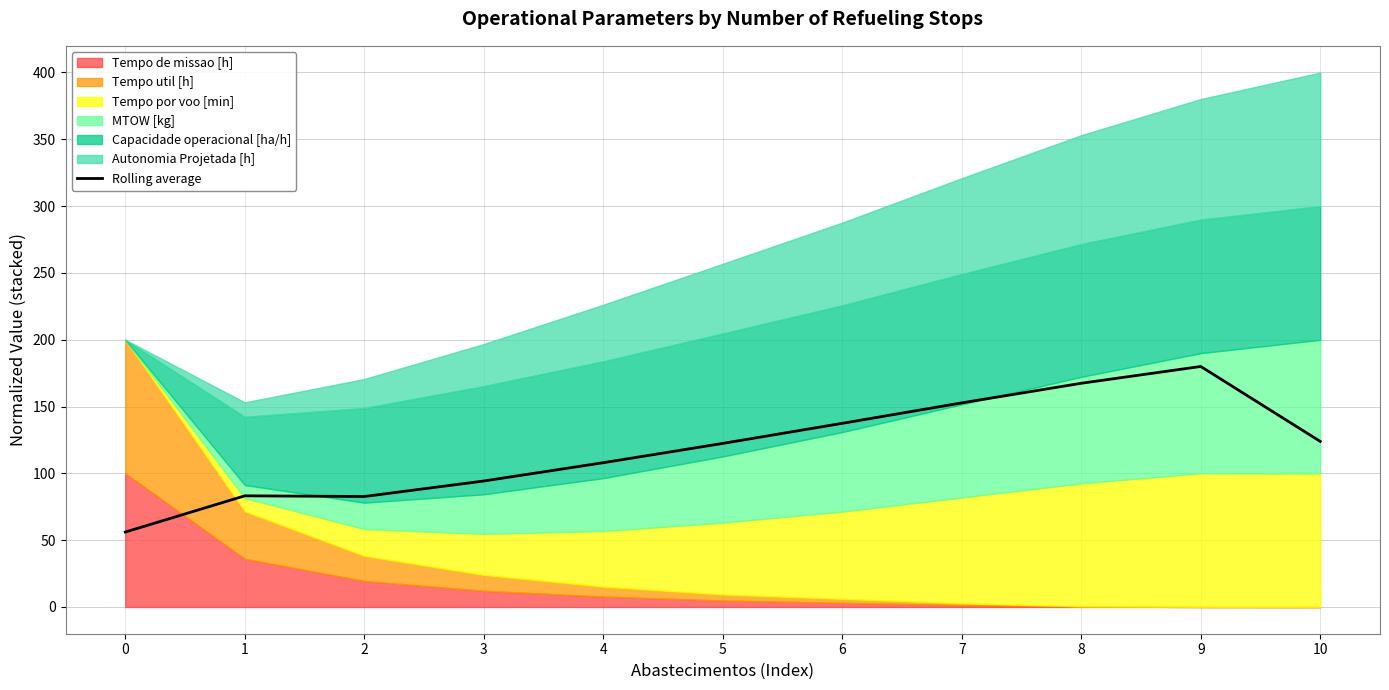

Reading left to right, extract all data points from this chart.

56.1	83.2	82.7	94.3	108.0	122.4	137.5	152.7	167.4	180.0	123.9